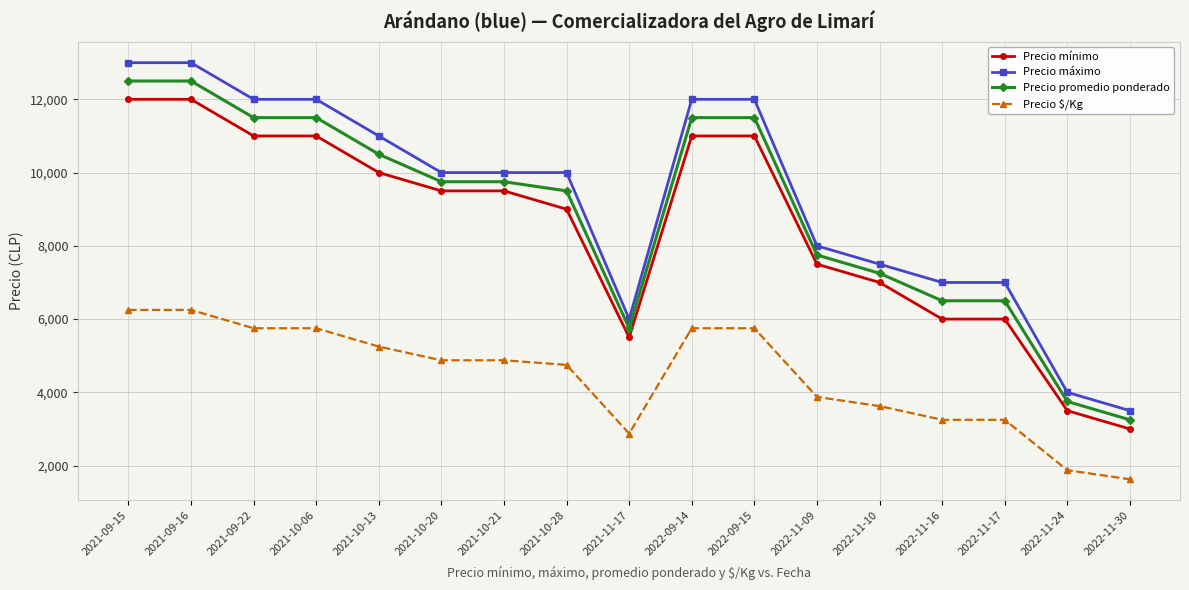

Which category has the lowest value in the Precio mínimo series?

2022-11-30